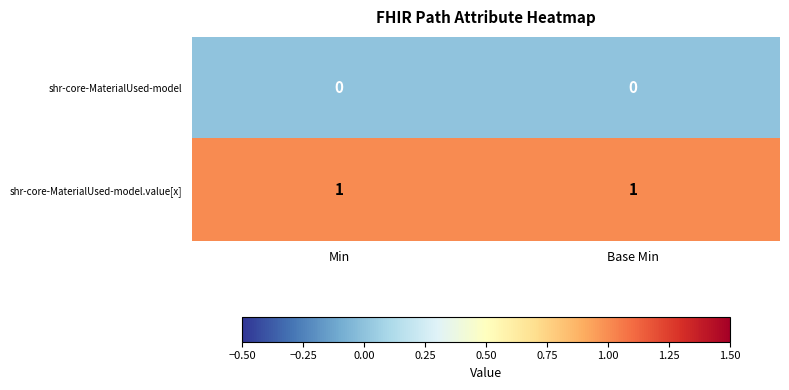

Is it true that shr-core-MaterialUsed-model.value[x] equals 2 at Min?

False